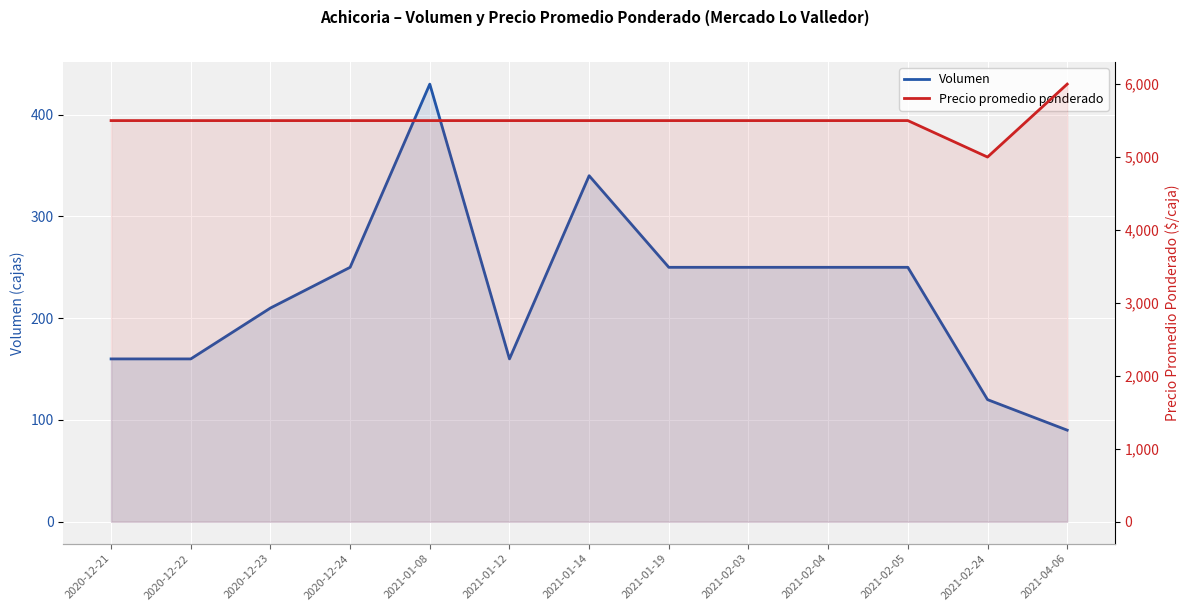

At how many categories does at least one series exceed 1563?

13